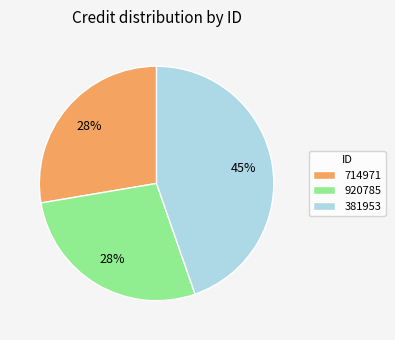

To the nearest percent, what is the difference between the largest and smallest slice percentages?

17%